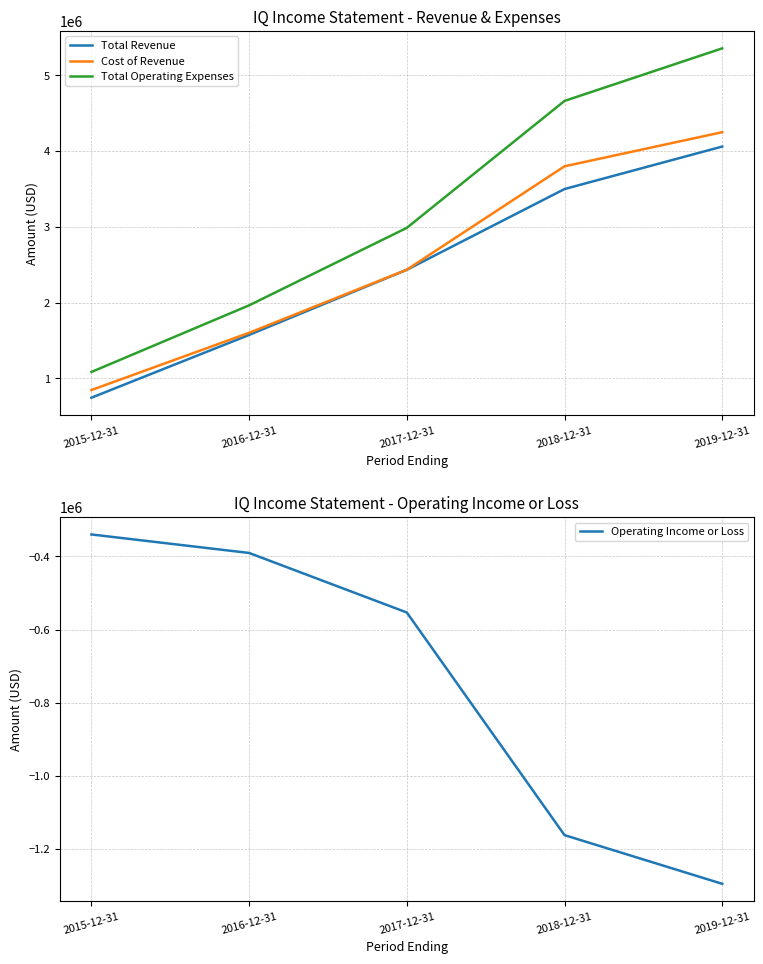

What is the smallest value displayed?

-1295700